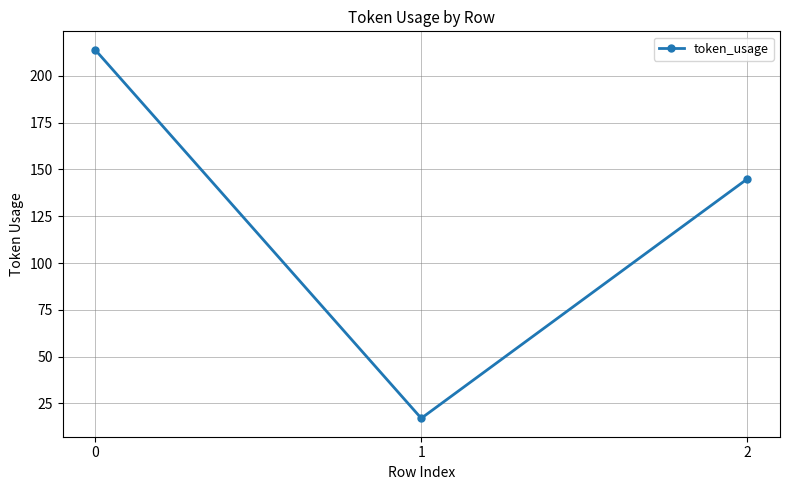

What is the value of the 2nd point from the left?

17